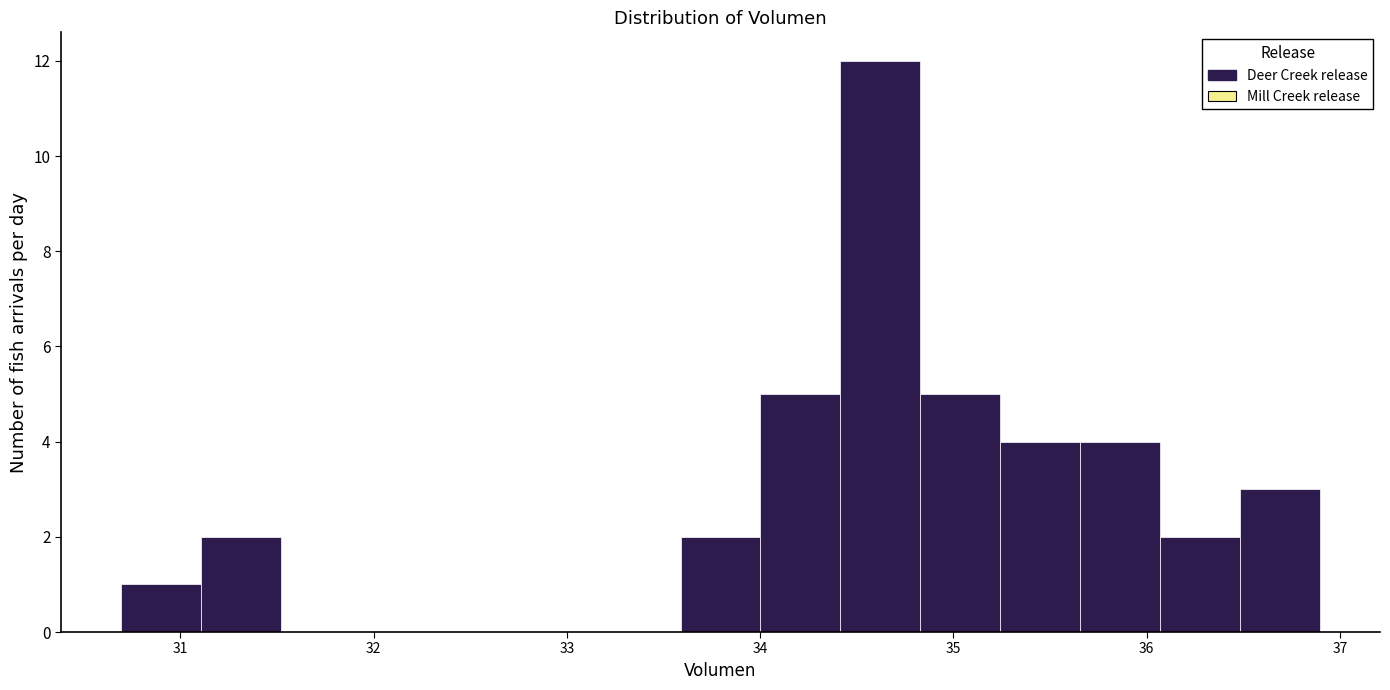

Which range on the x-axis has the tallest bar?

34.4 to 34.8